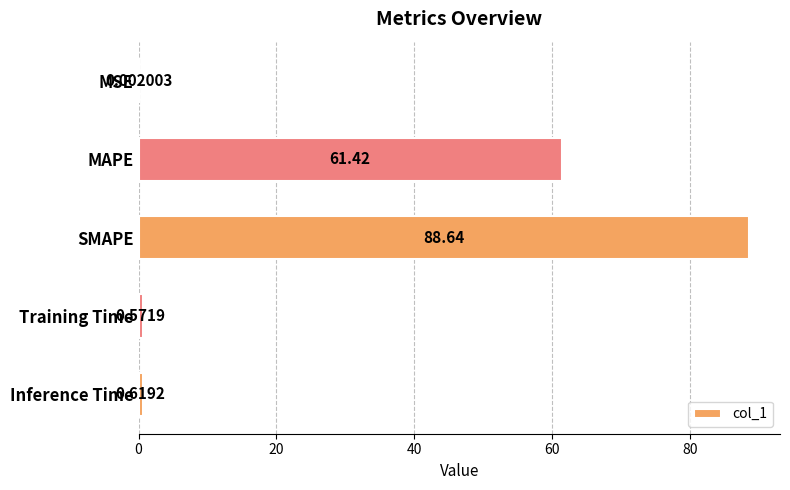

At which label is the value closest to 44?

MAPE